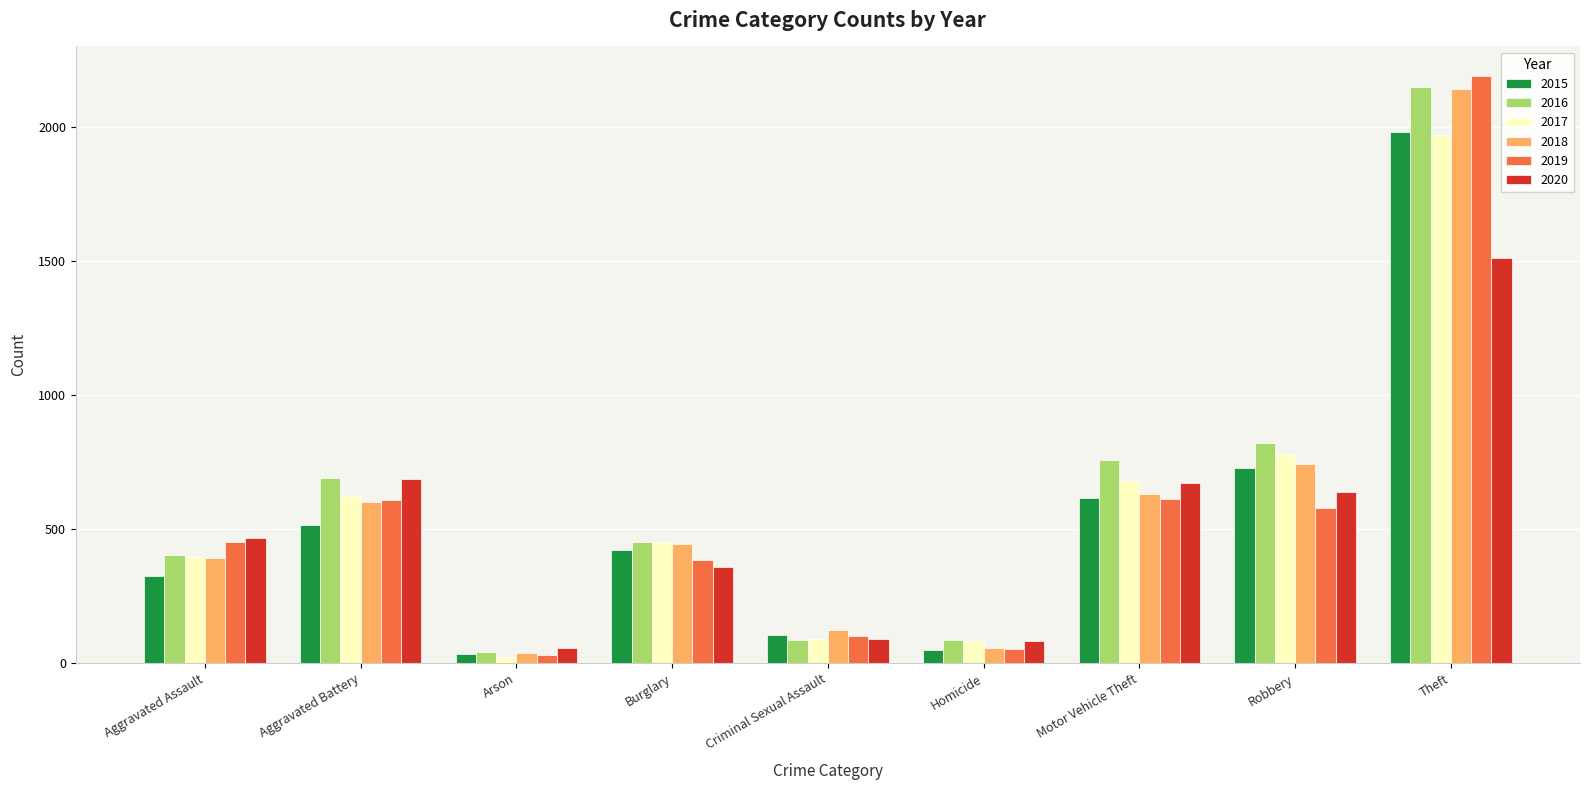

What is the average value of the 2016 series?

609